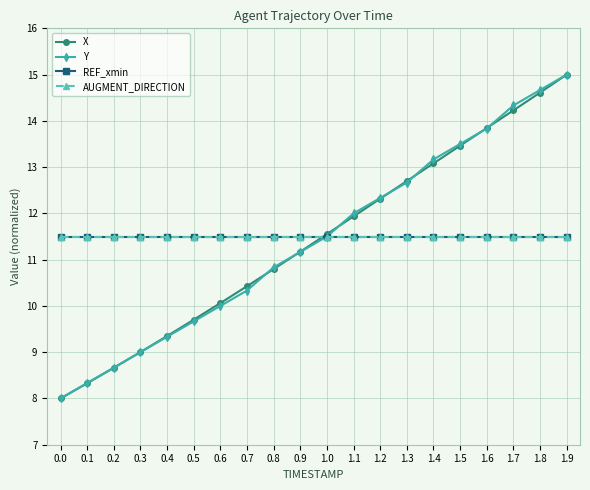

Is this an area chart (filled region under the line)?

No